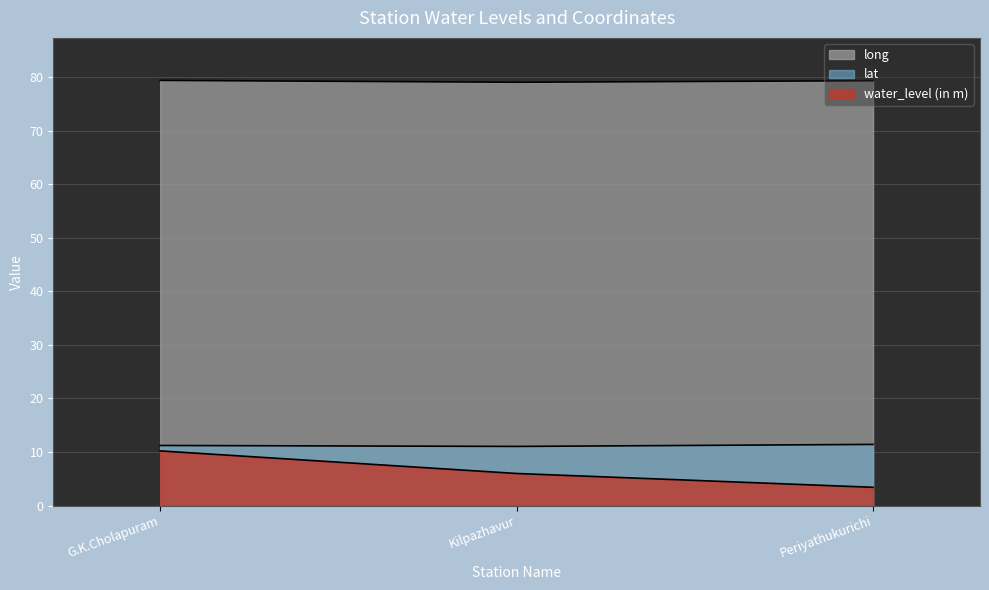

What is the difference between the highest and lowest values at Periyathukurichi?

75.9